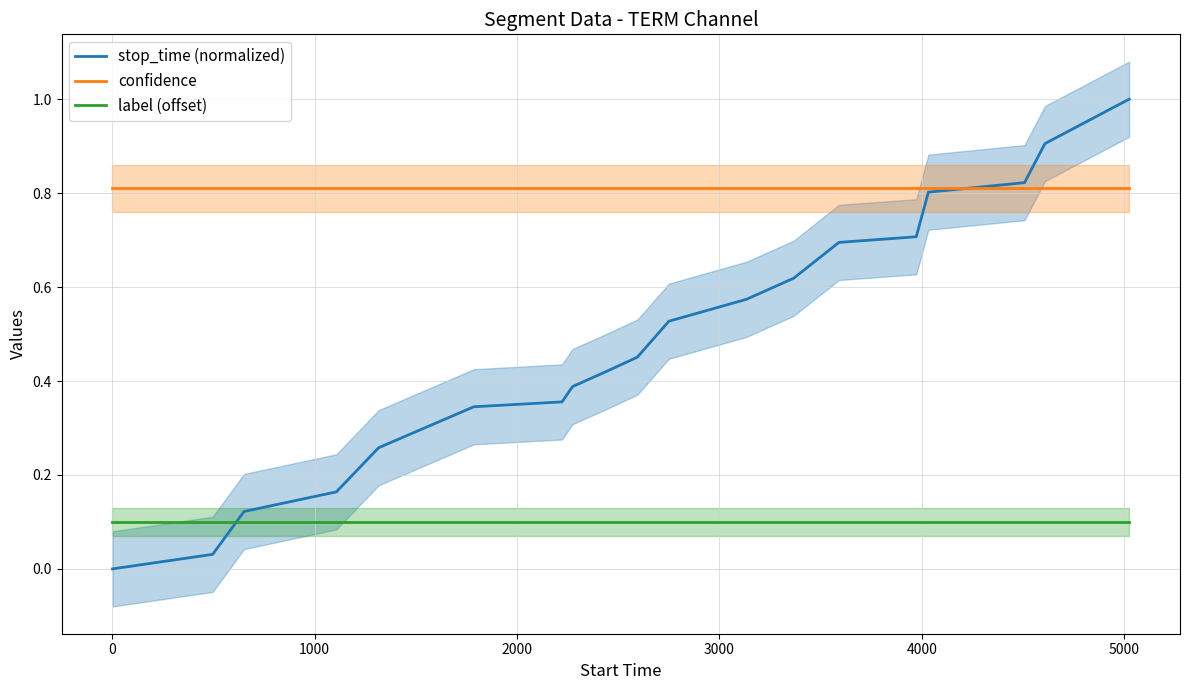

What is the average value of the confidence series?

0.8